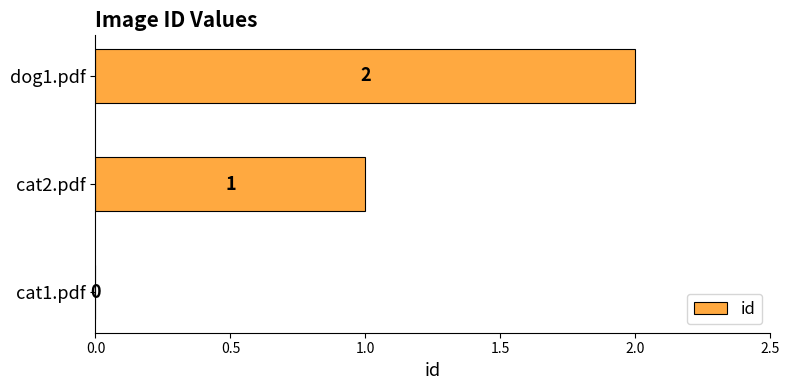

Where is the data nearest to the value 1?

cat2.pdf